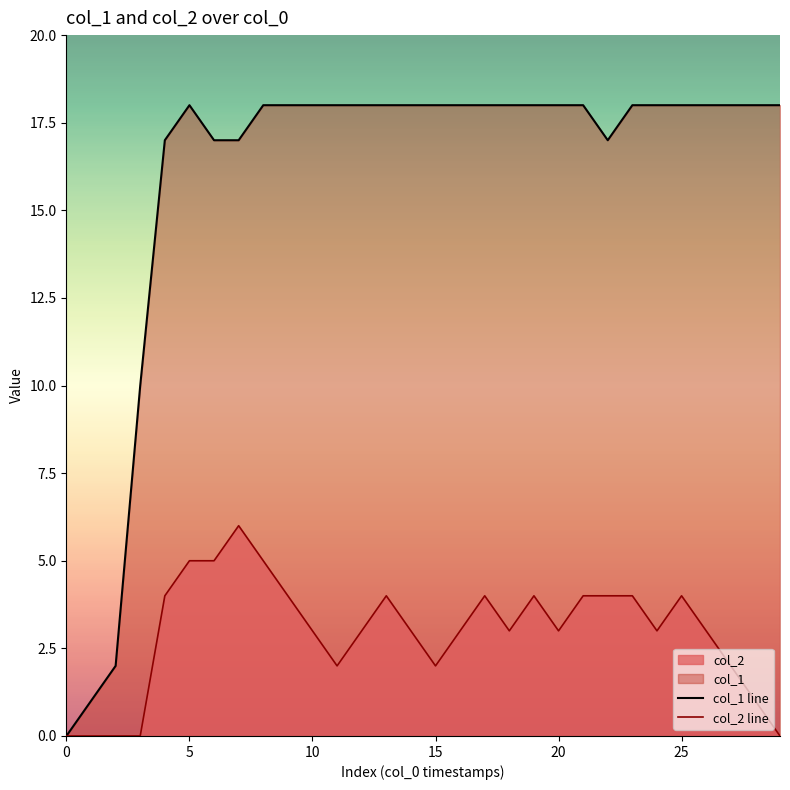

Which series has the widest spread of values?

col_1 line